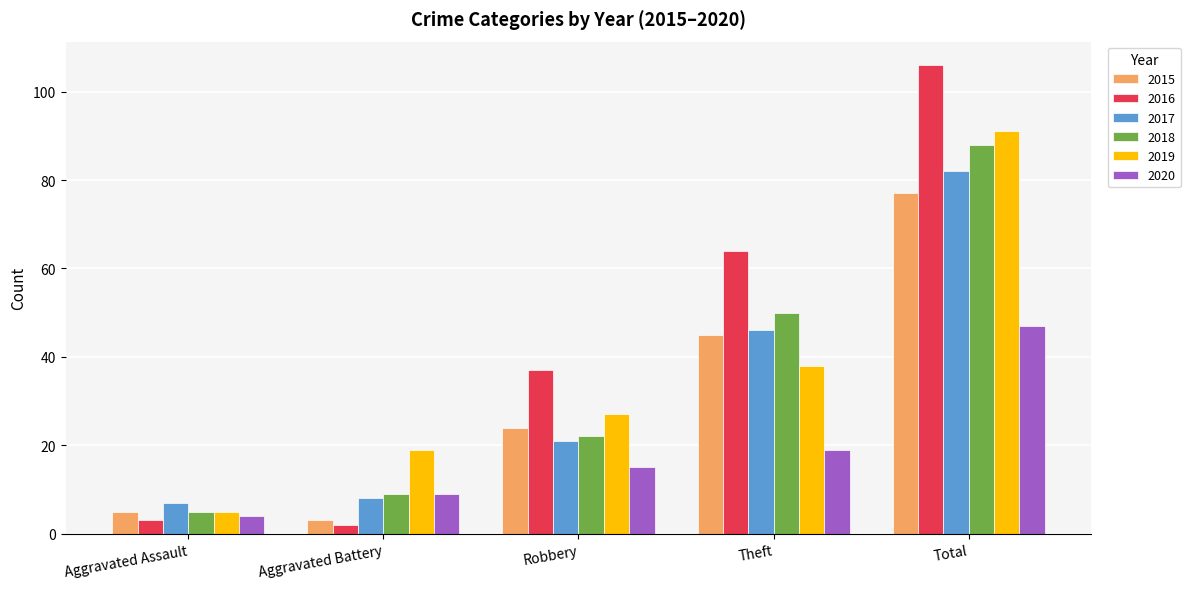

Is it true that 2019 equals 27 at Robbery?

True